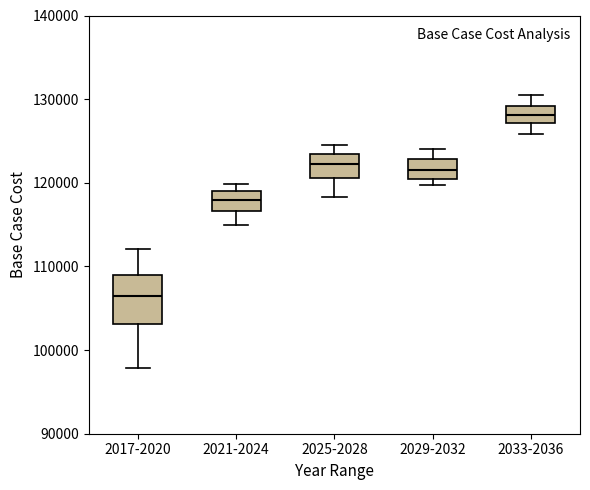

Where is the upper edge of the box for 2029-2032 on the y-axis? The values are not printed on the chart, so give them approximately, as read against the axis.

123000